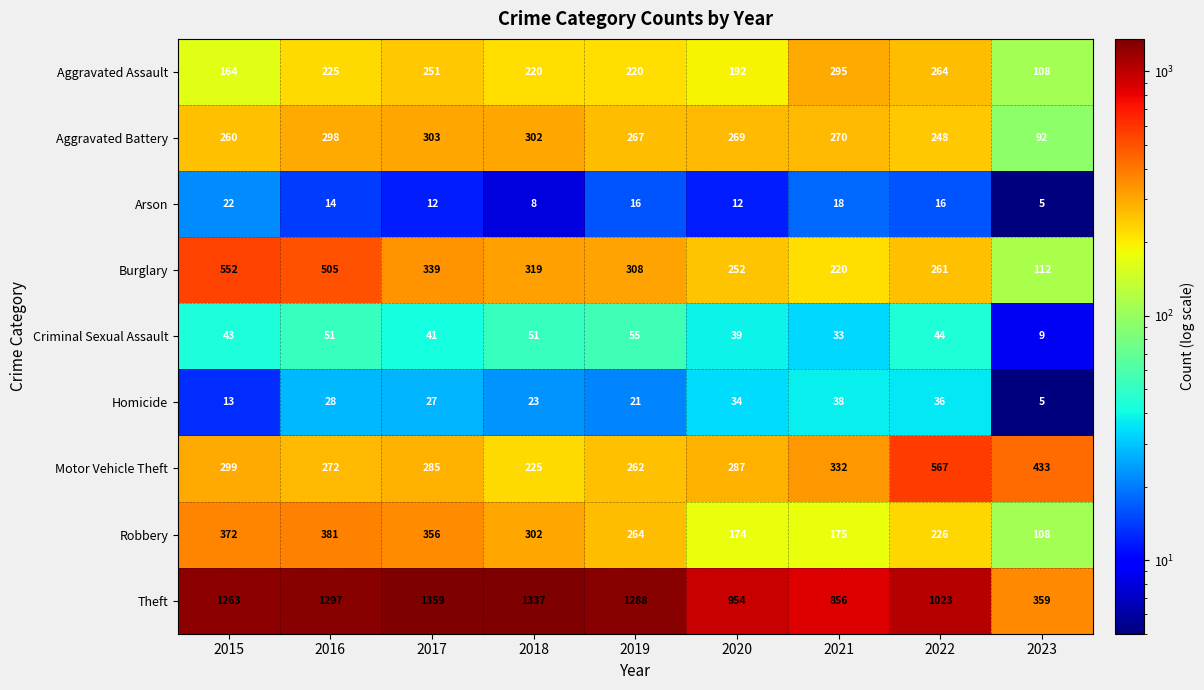

At which label does Arson first exceed 14?

2015